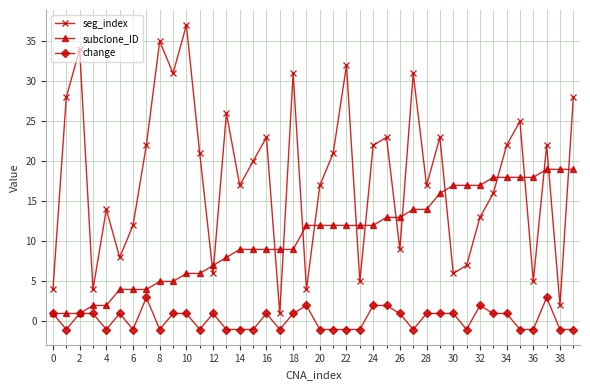

What is the value of the change point at the 36th from the left?

-1